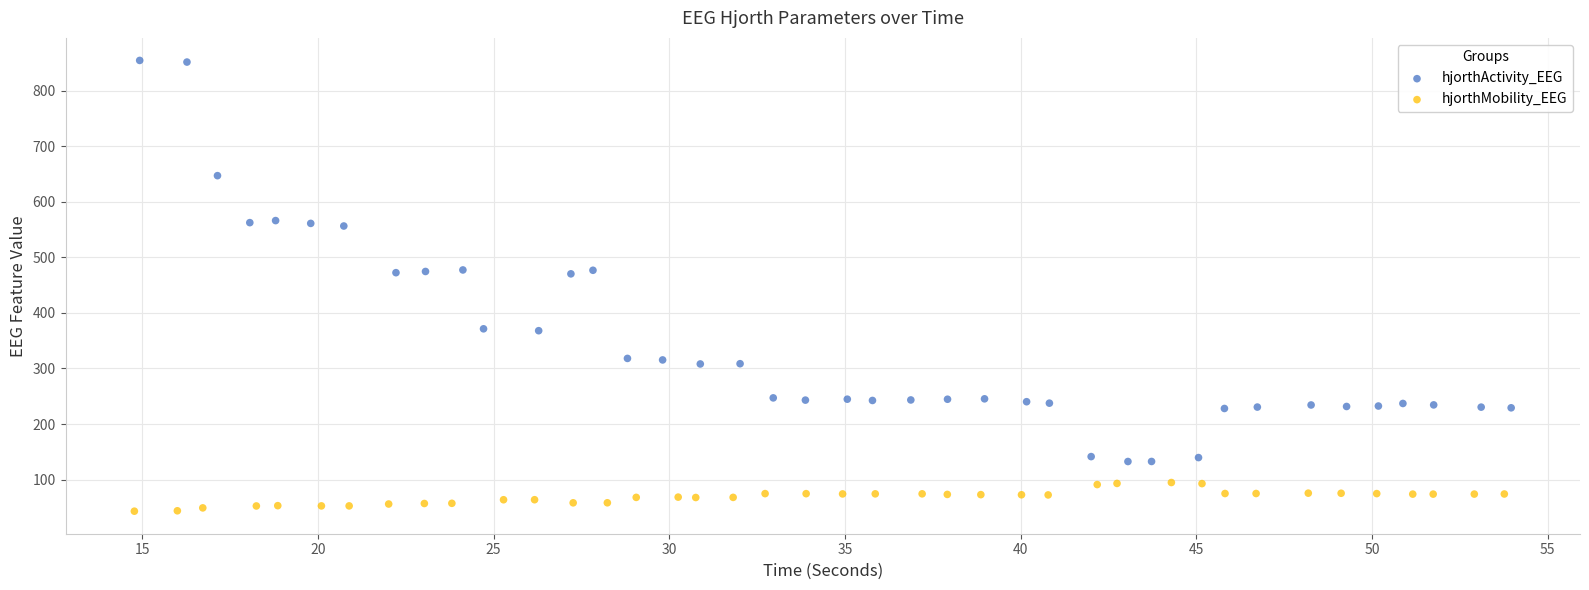

Which series reaches the maximum Y coordinate?

hjorthActivity_EEG